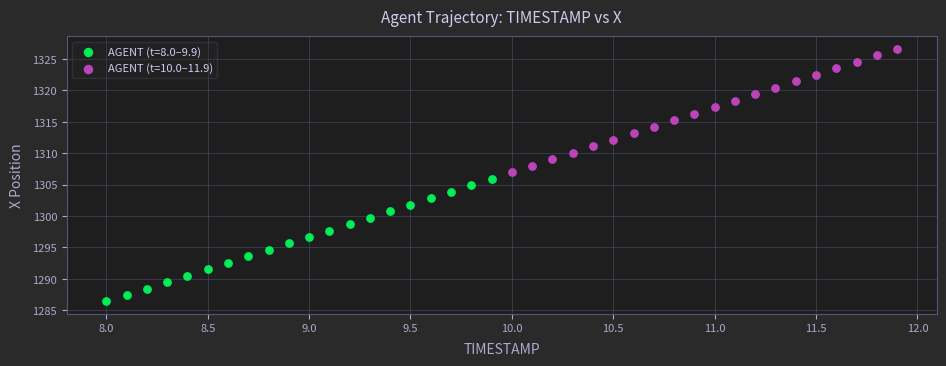

Which series contains the lowest Y value?

AGENT (t=8.0–9.9)